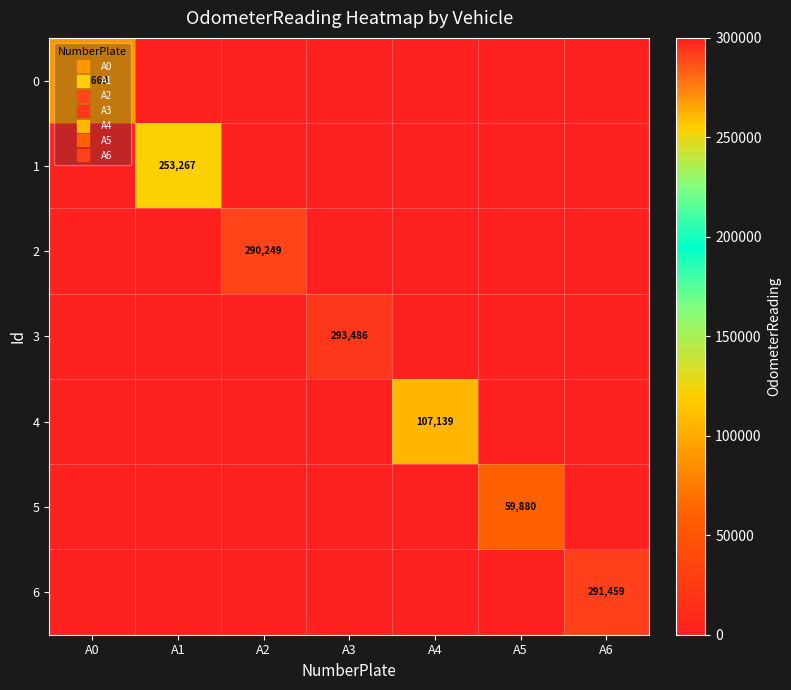

What is the sum of all 5 values?

59880